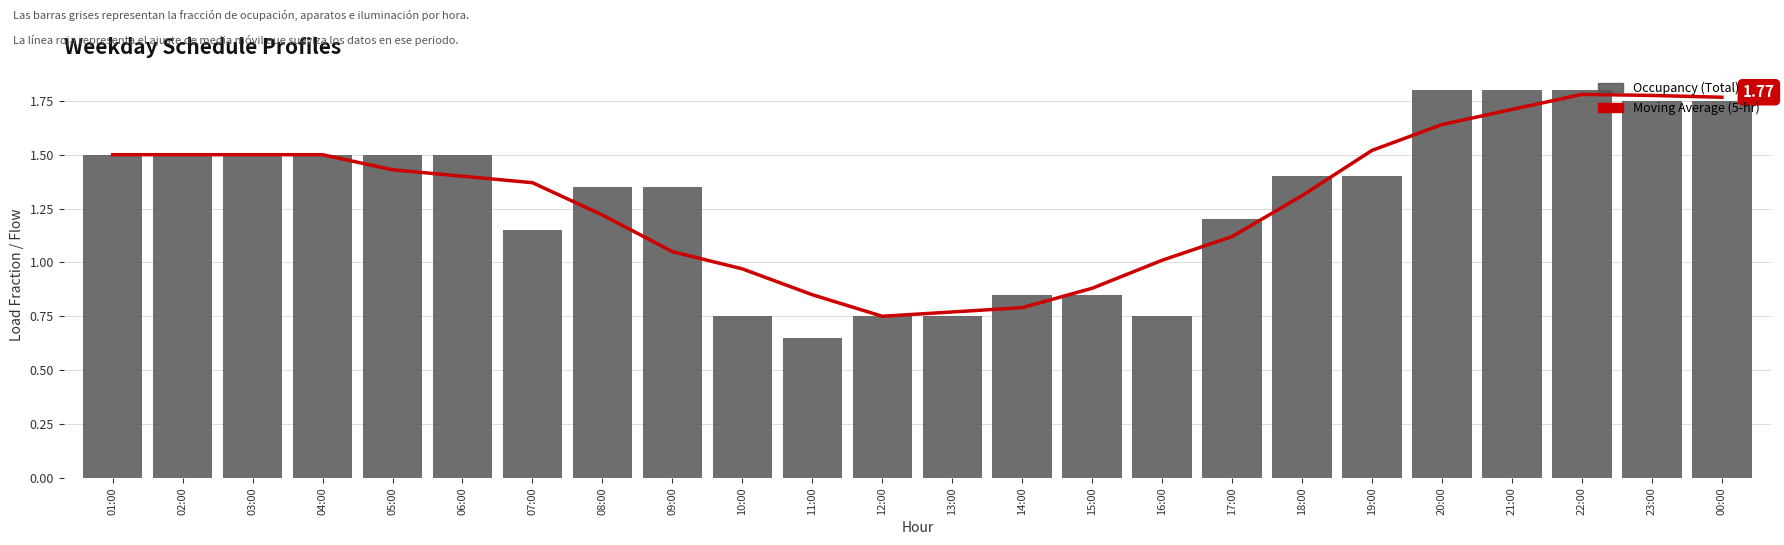

What is the label of the 23rd bar from the left?

23:00